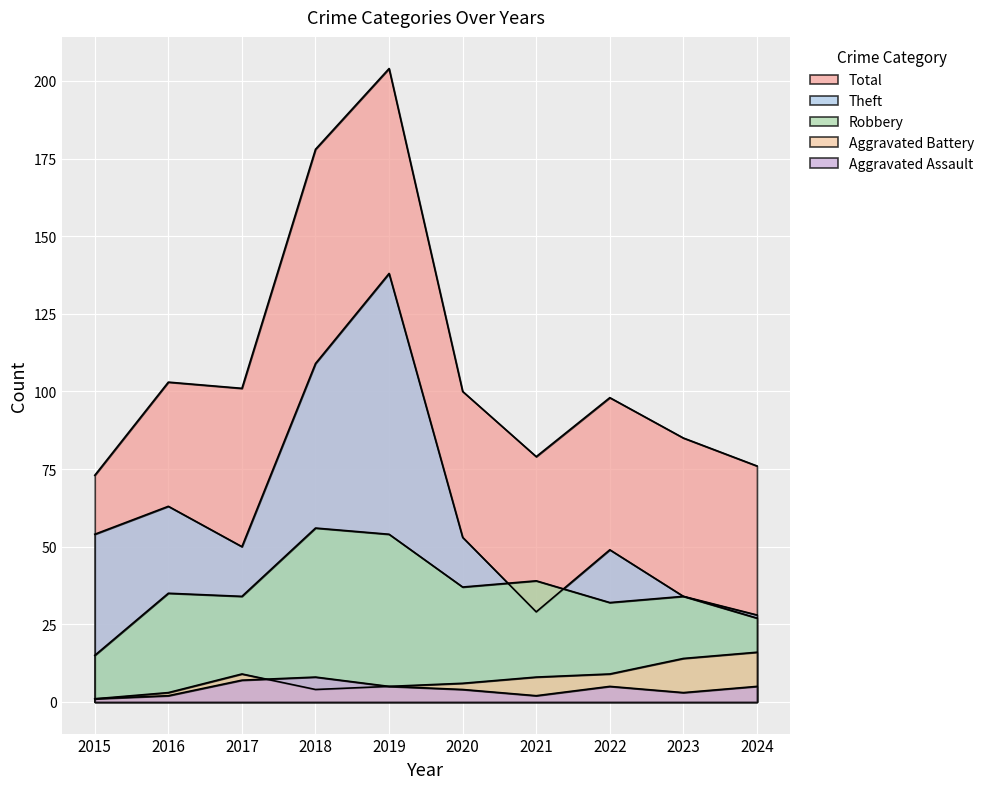

Reading left to right, what are all the values shown in this chart?

Aggravated Assault: 2015=1	2016=2	2017=7	2018=8	2019=5	2020=4	2021=2	2022=5	2023=3	2024=5
Aggravated Battery: 2015=1	2016=3	2017=9	2018=4	2019=5	2020=6	2021=8	2022=9	2023=14	2024=16
Robbery: 2015=15	2016=35	2017=34	2018=56	2019=54	2020=37	2021=39	2022=32	2023=34	2024=27
Theft: 2015=54	2016=63	2017=50	2018=109	2019=138	2020=53	2021=29	2022=49	2023=34	2024=28
Total: 2015=73	2016=103	2017=101	2018=178	2019=204	2020=100	2021=79	2022=98	2023=85	2024=76